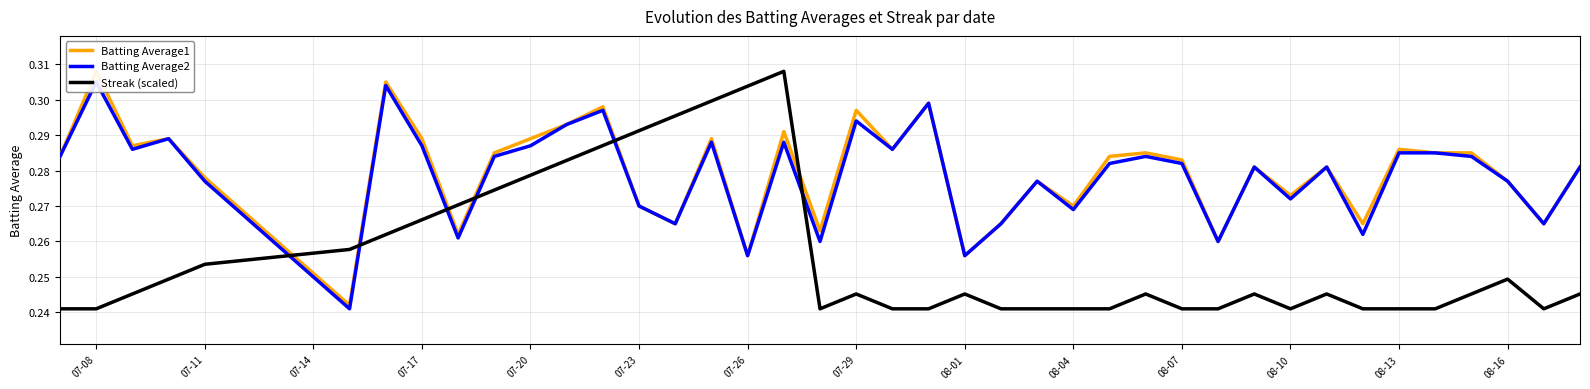

What position from the left is 08-01?

23